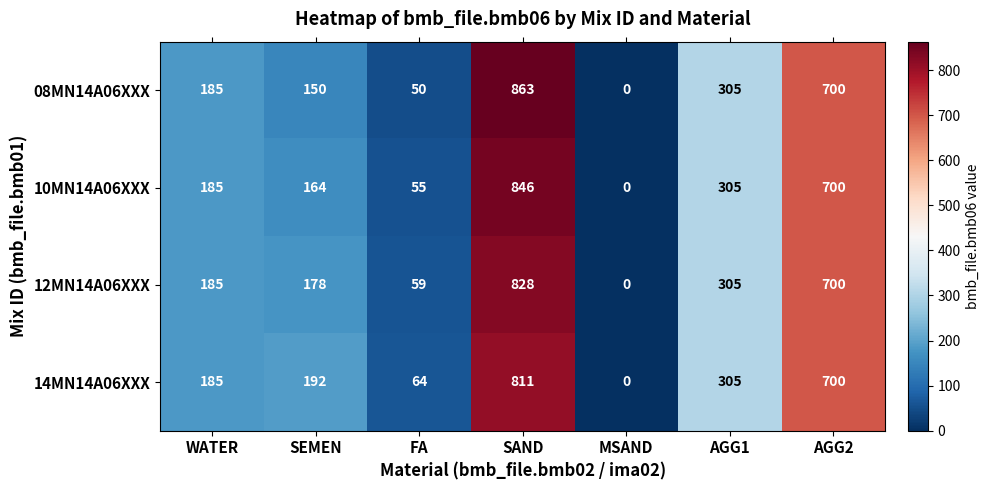

The 10MN14A06XXX series shows 846 at SAND. True or false?

True